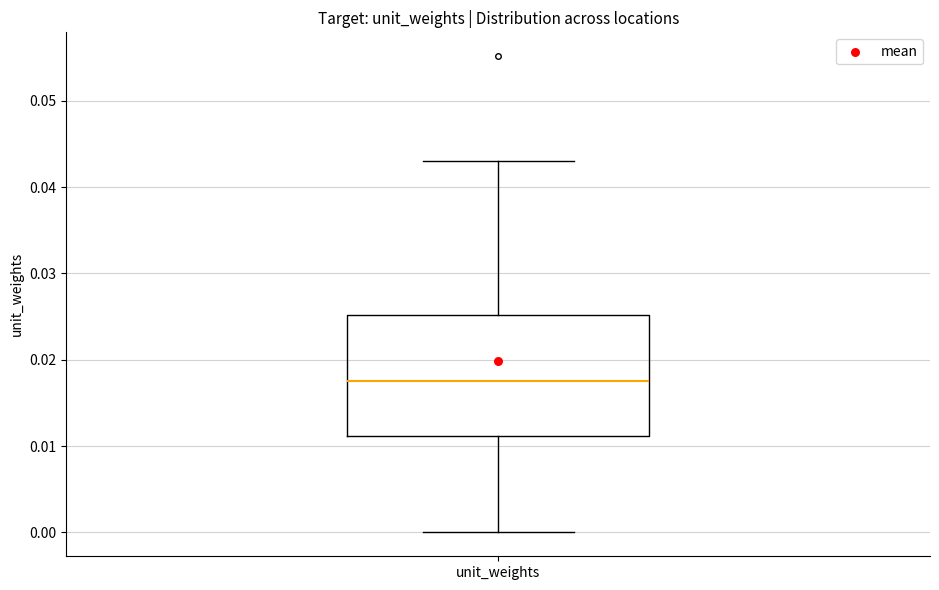

Read this box plot against the y-axis: the position of the median line, the range covered by the box, and the ends of both whiskers. The values are not printed on the chart, so give them approximately, as read against the axis.

median 0.017, box 0.011 to 0.025, whiskers 0.000 to 0.043